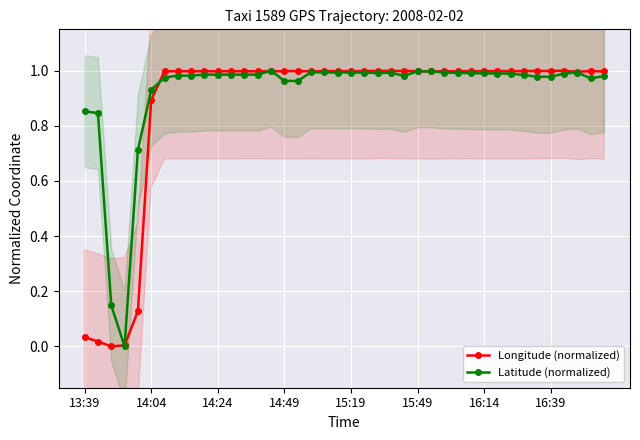

True or false: Longitude (normalized) has more than 0 points higher than both neighbors.

True